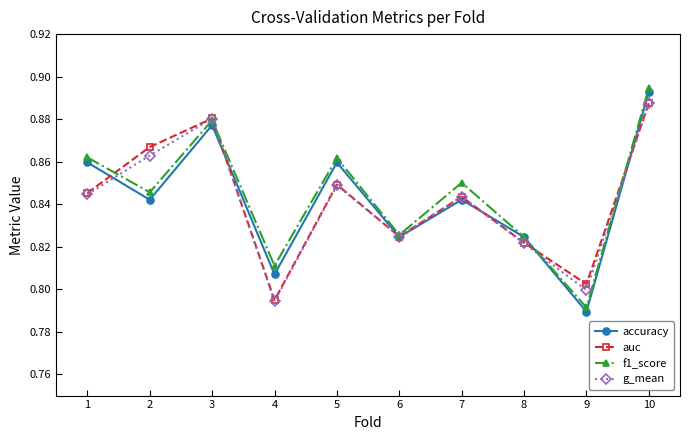

At how many categories does at least one series exceed 0?

10